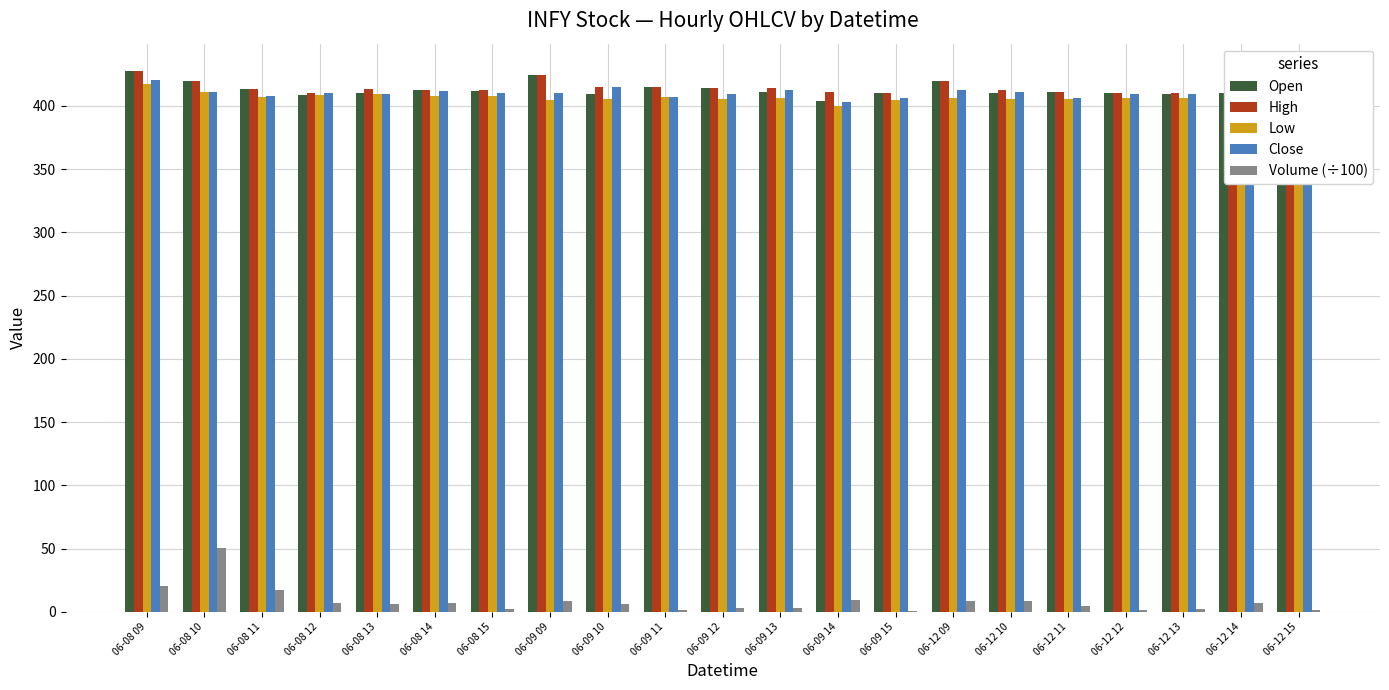

Count the number of categories in the chart.

21